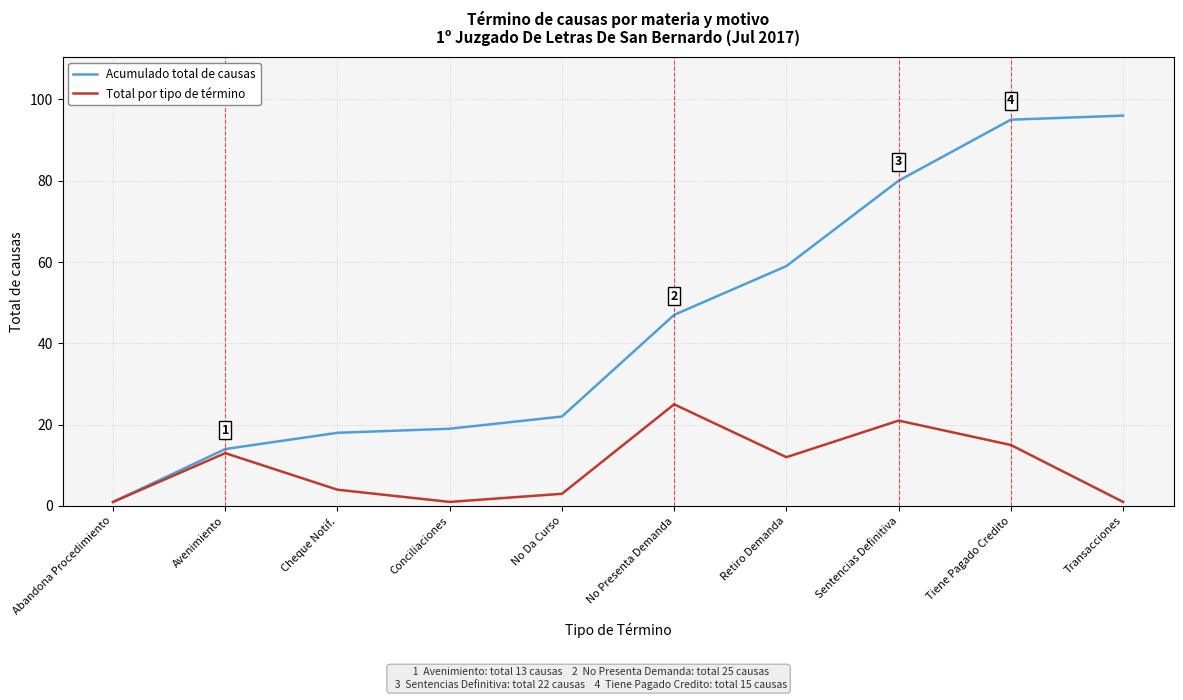

At which category does Total por tipo de término reach its first local peak?

Avenimiento